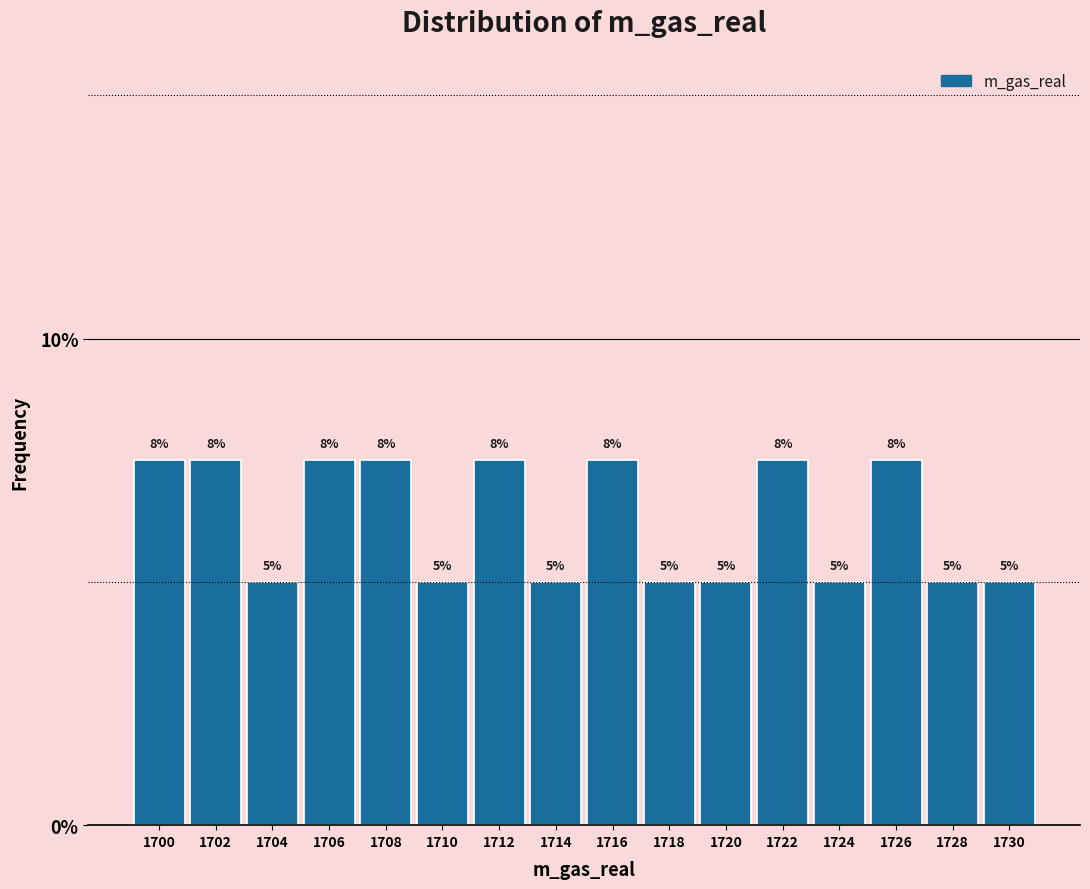

The value at 1702 is 7.5. True or false?

True